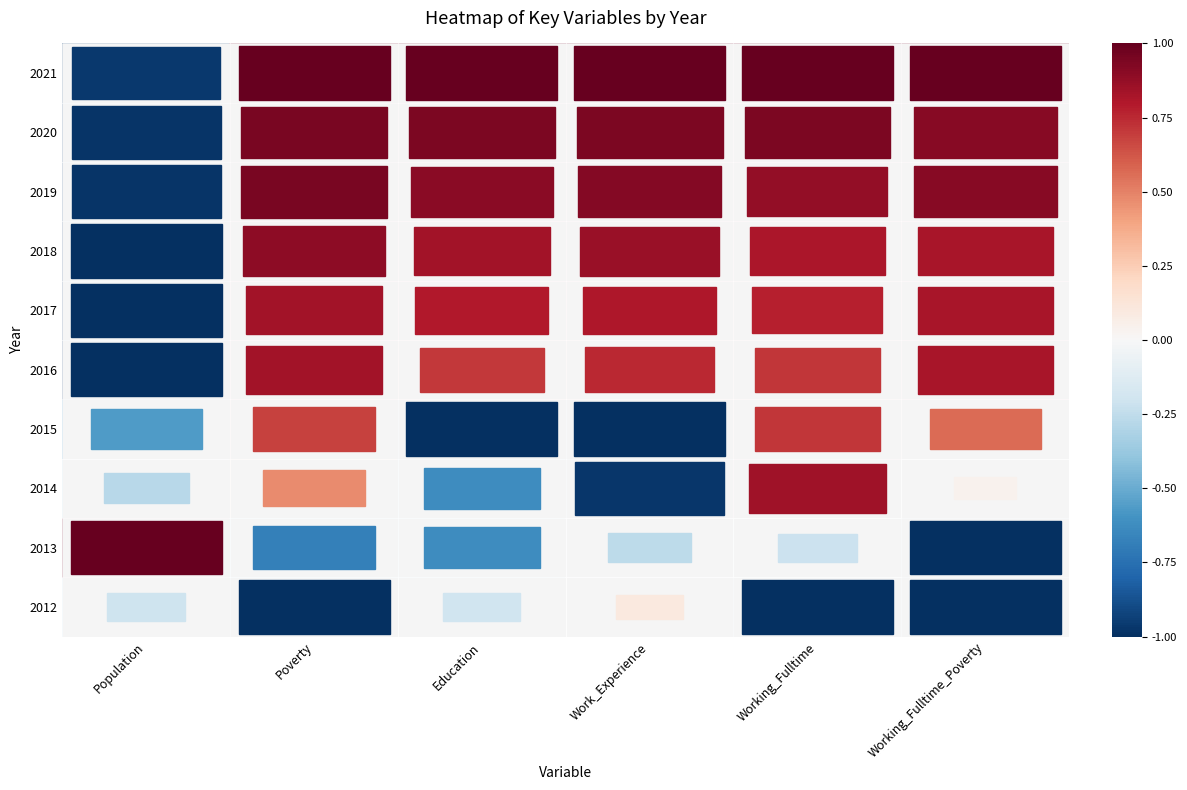

List the series in order of their peak value, lowest first.

2012, 2015, 2016, 2017, 2014, 2018, 2019, 2020, 2013, 2021